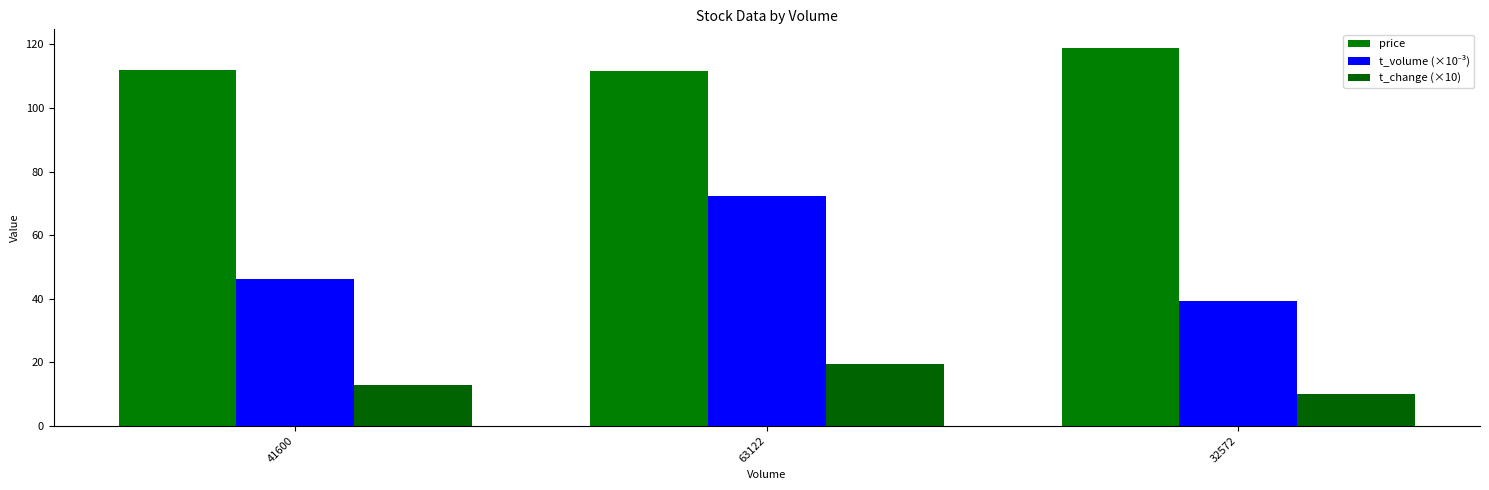

What is the value of the t_change (×10) bar at the 3rd from the left?

10.0